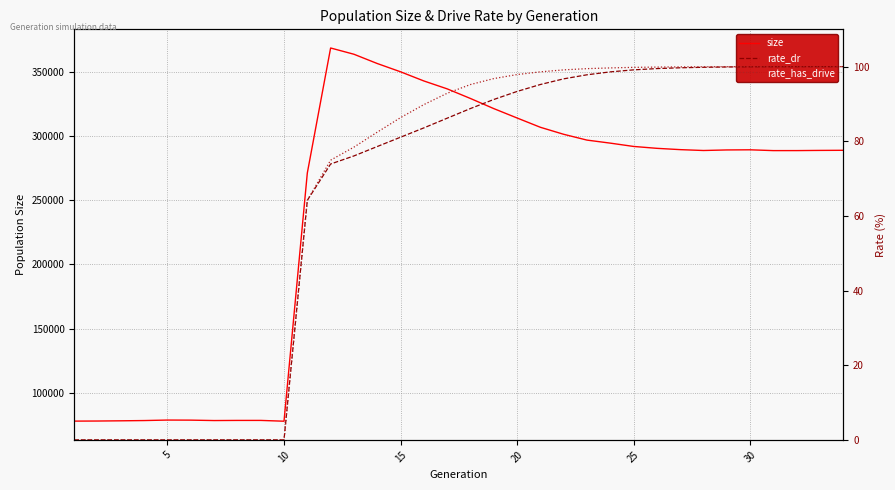

Rank the series by their maximum value, from lowest to highest.

rate_dr, rate_has_drive, size